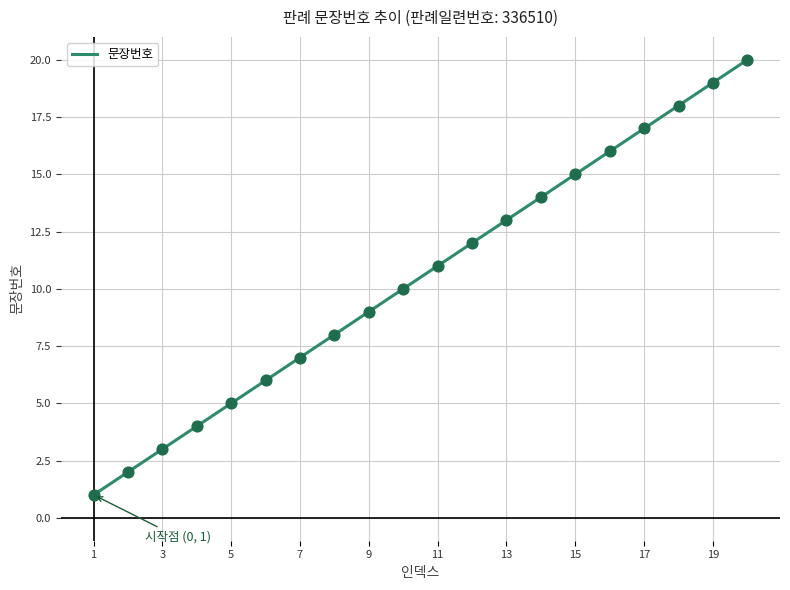

What is the difference between the maximum and minimum values?

19